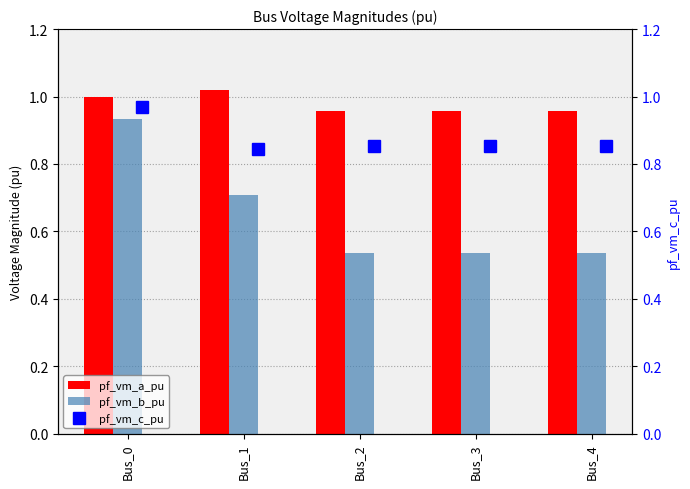

Is it true that pf_vm_a_pu equals 0.7 at Bus_3?

False